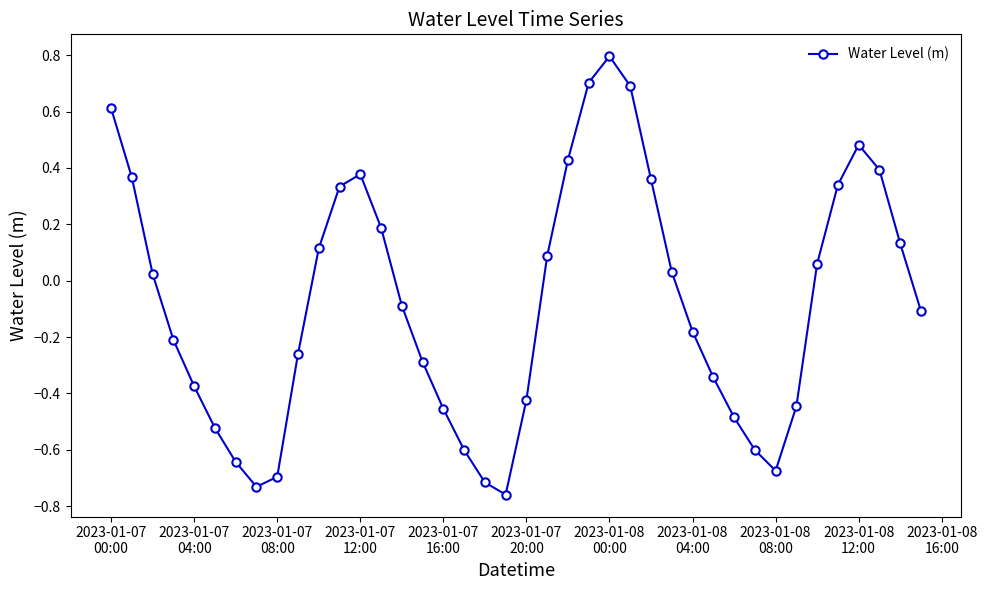

How many points are lower than both their immediate neighbors (excluding endpoints)?

3